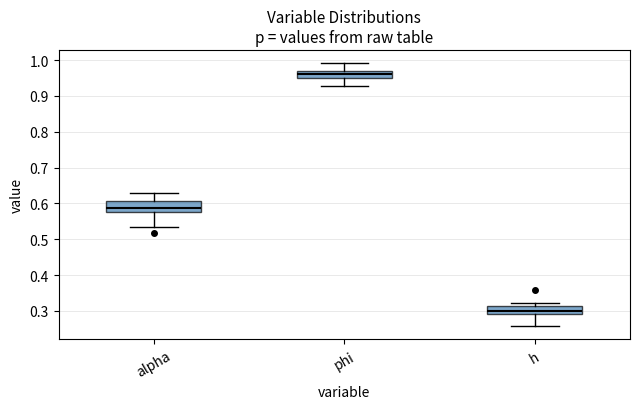

Where is the upper edge of the box for phi on the y-axis? The values are not printed on the chart, so give them approximately, as read against the axis.

0.97